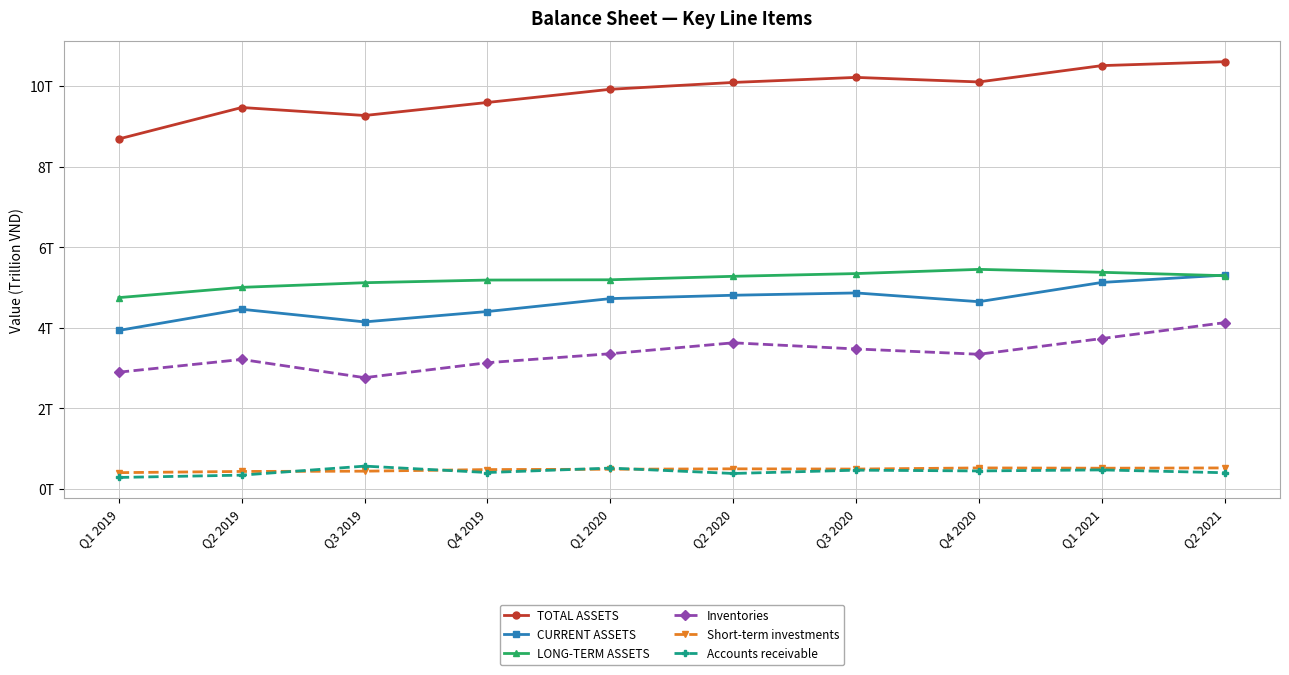

What is the total value across all series at Q1 2020?

24.2